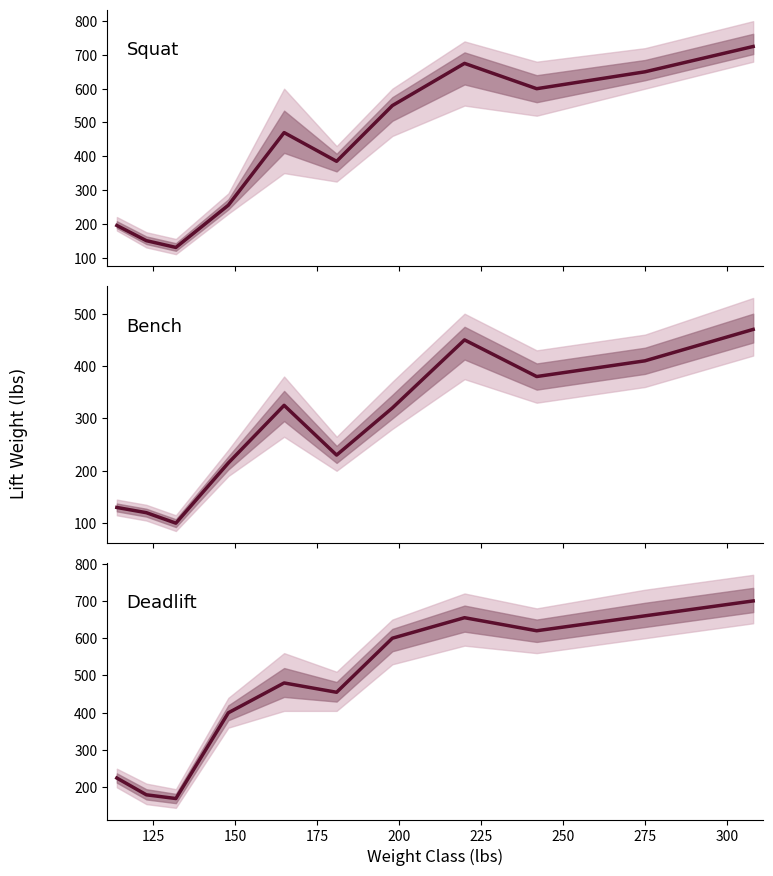

True or false: Bench mean and Deadlift mean cross at least once.

False